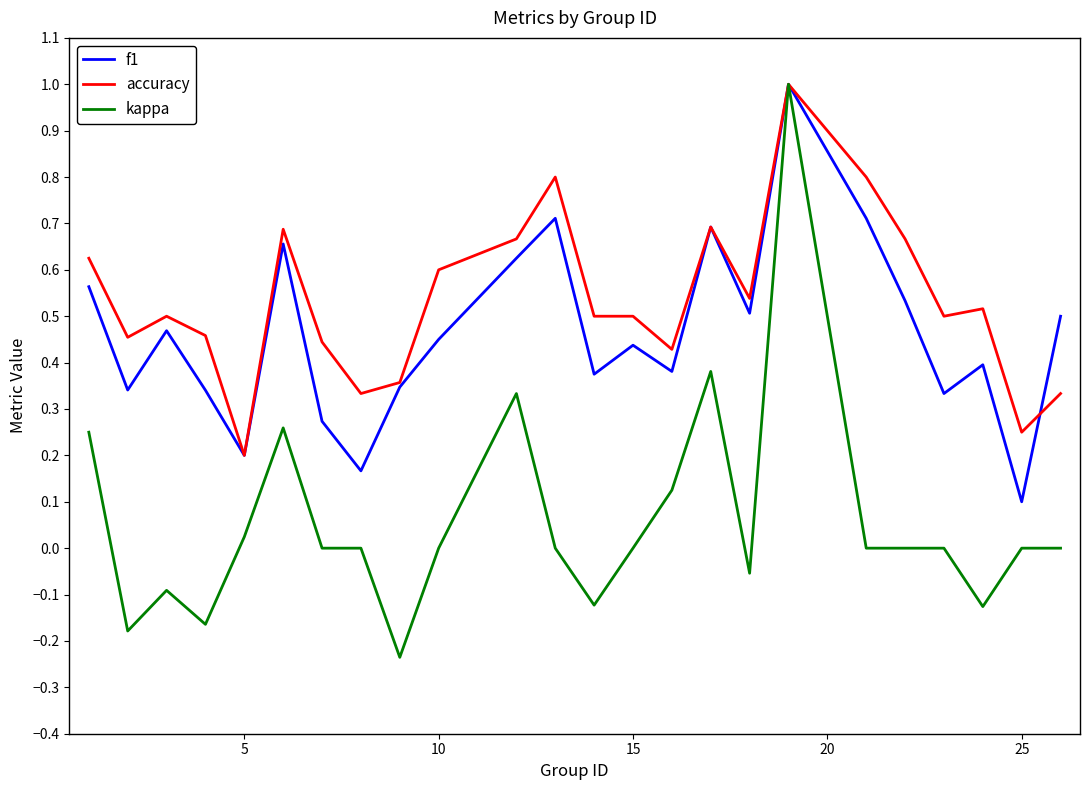

Which series has the largest range (max minus min)?

kappa